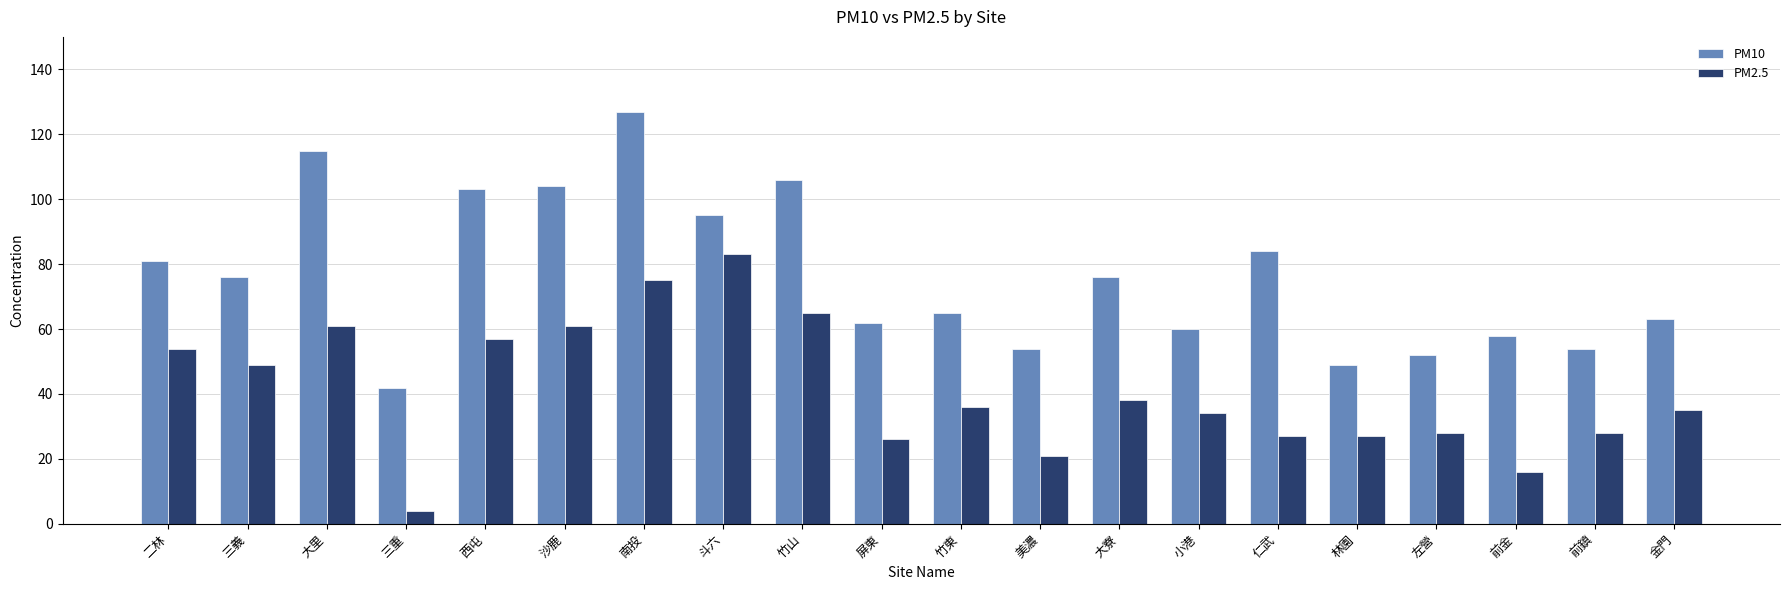

What is the difference between the maximum and minimum values in the PM10 series?

85